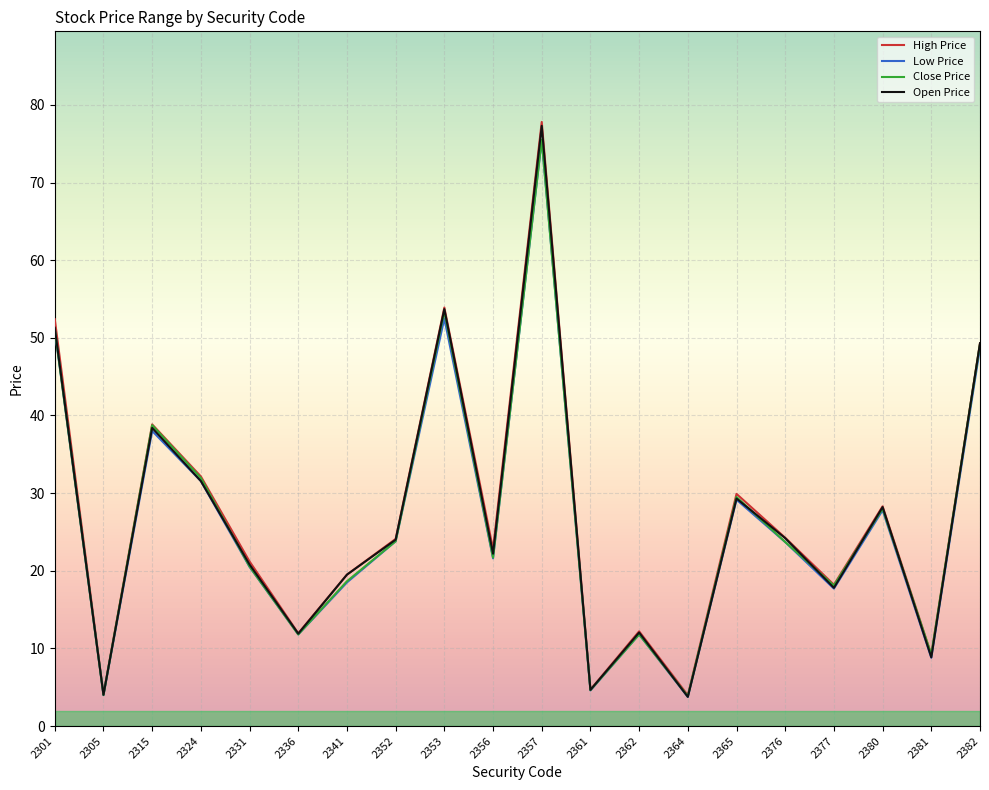

What is the maximum value shown in the chart?

77.8